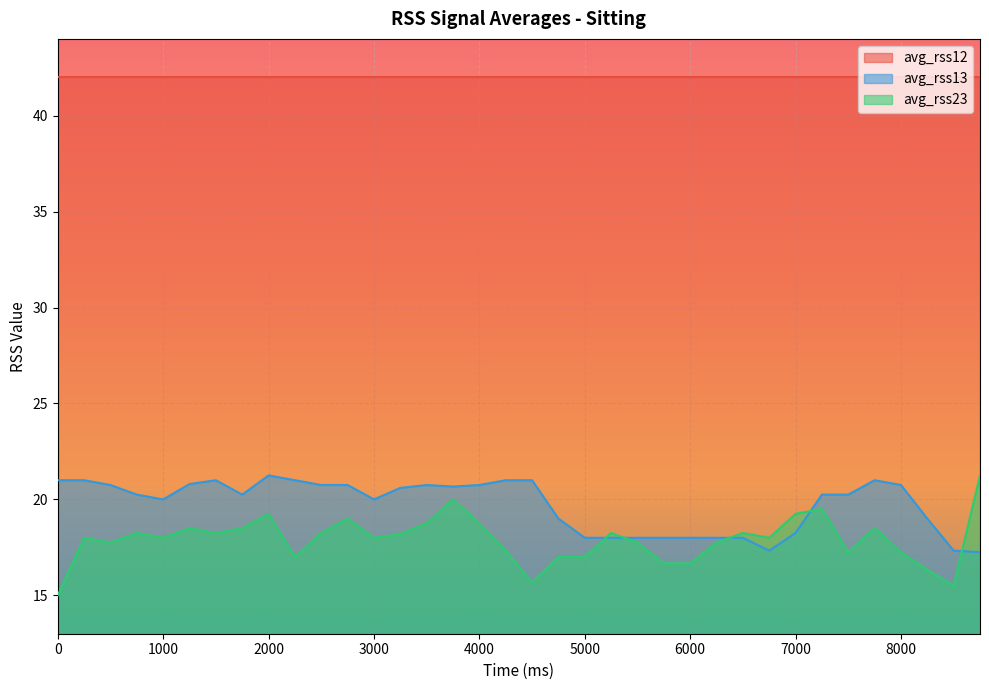

At which category does avg_rss23 reach its first local peak?

250